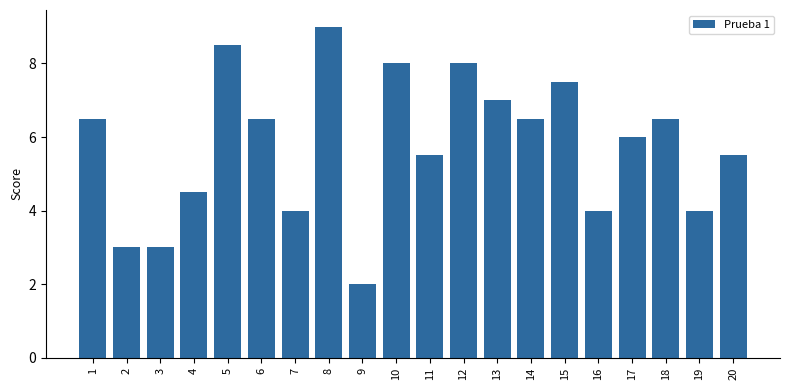

What is the difference between the values at 4 and 11?

1.0